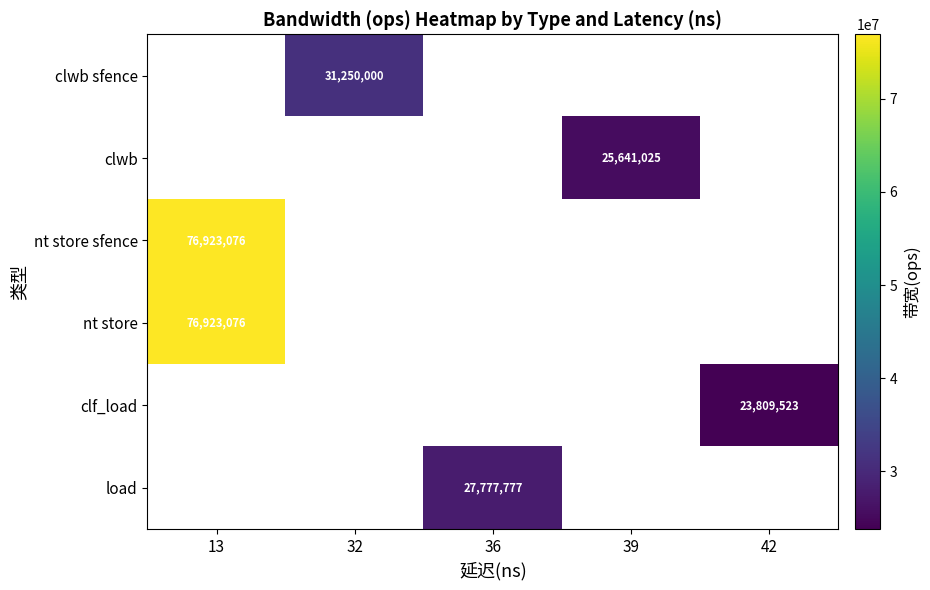

What is the maximum value shown in the chart?

76923076.0